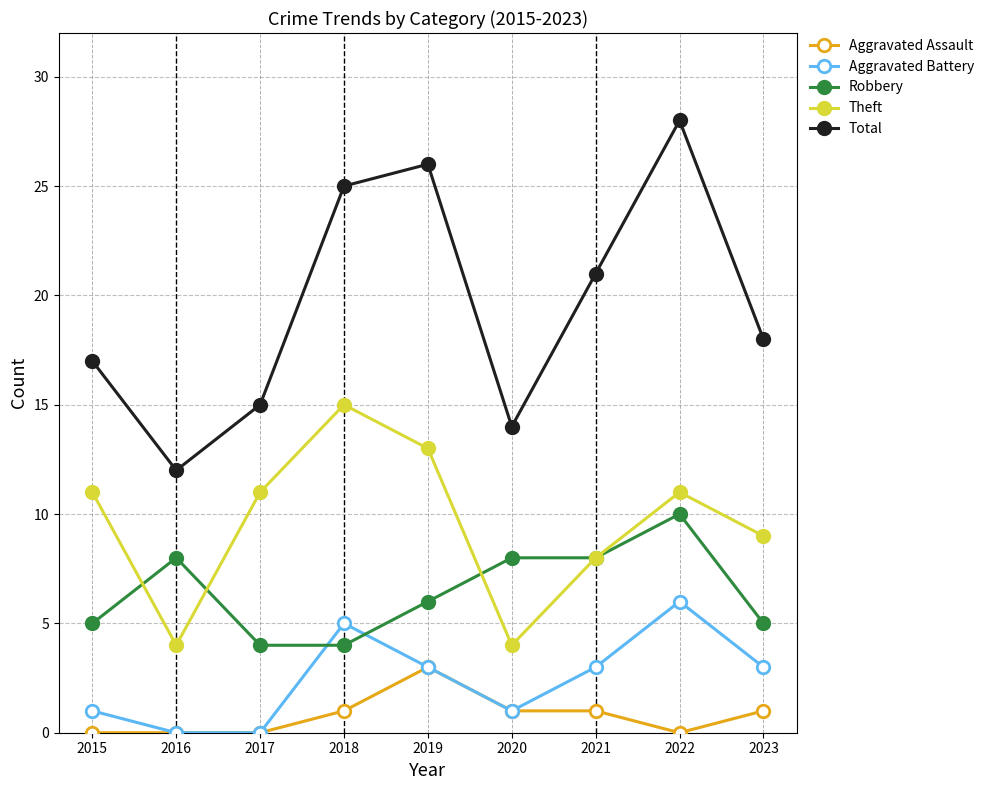

The value of Aggravated Battery at 2015 is 1. True or false?

True